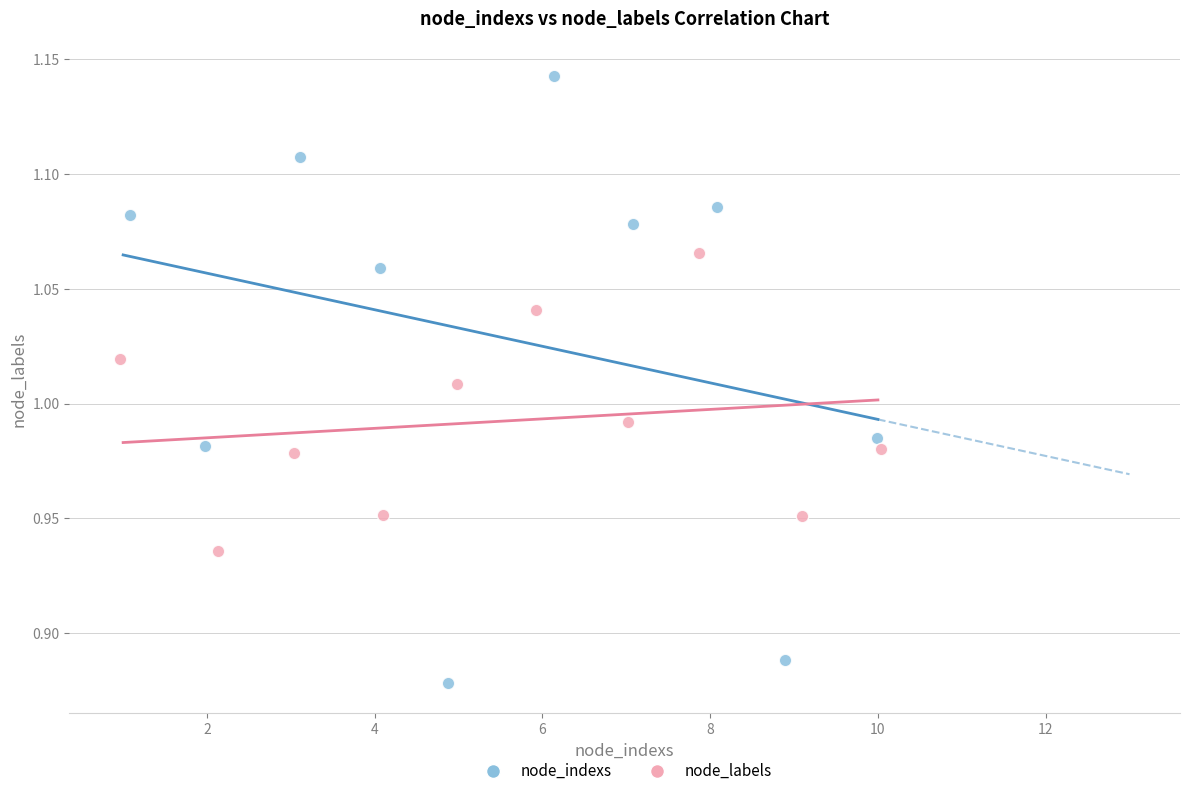

Which series has the widest spread of Y values?

node_indexs